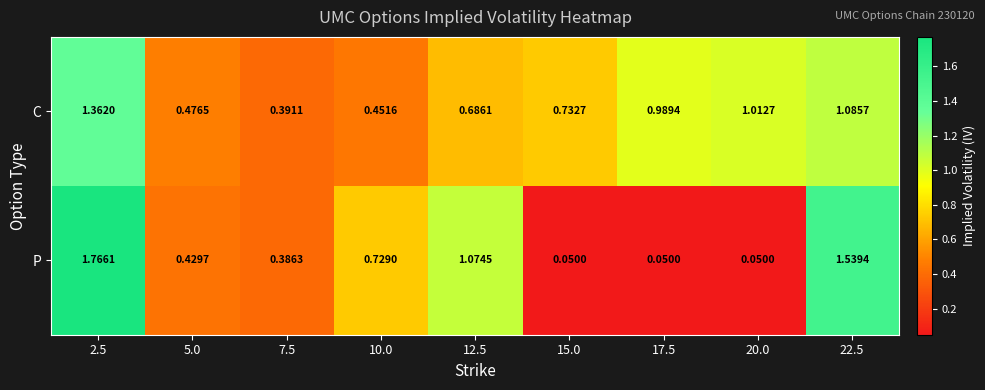

Rank the series by their average value, from highest to lowest.

C, P